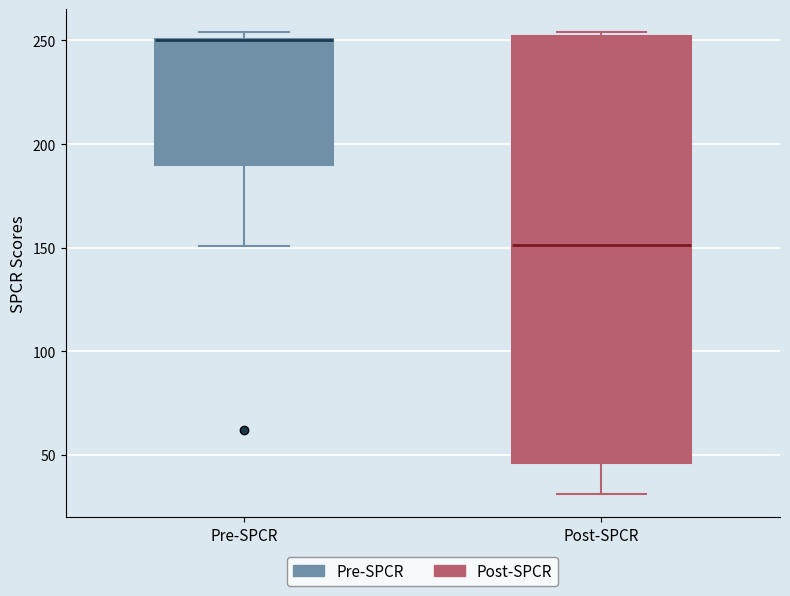

Reading left to right, transcribe this box plot: for each box, give where its median line is, the range the box spans, and where its two whiskers end, as read against the y-axis. The values are not printed on the chart, so give them approximately, as read against the axis.

Pre-SPCR: median 250 (drawn on the box's upper edge), box 190 to 250, whiskers 150 to 255
Post-SPCR: median 150, box 45 to 250, whiskers 30 to 255